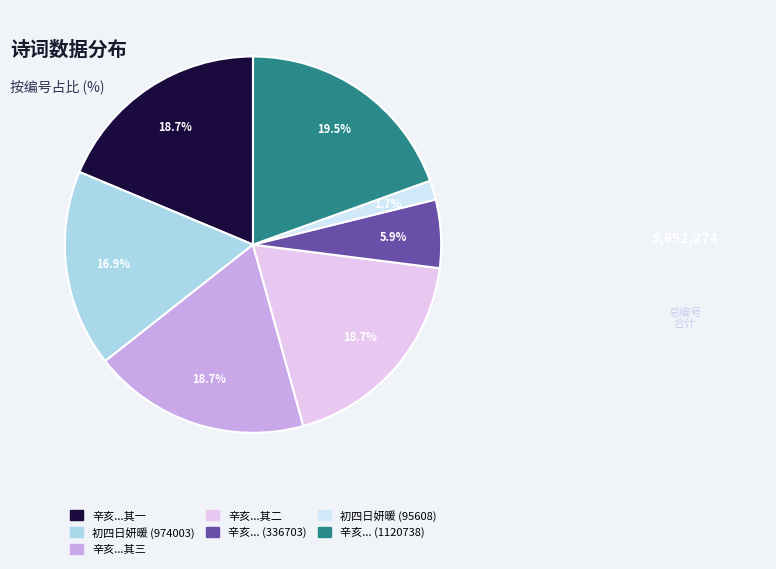

Does any single category account for the majority?

No